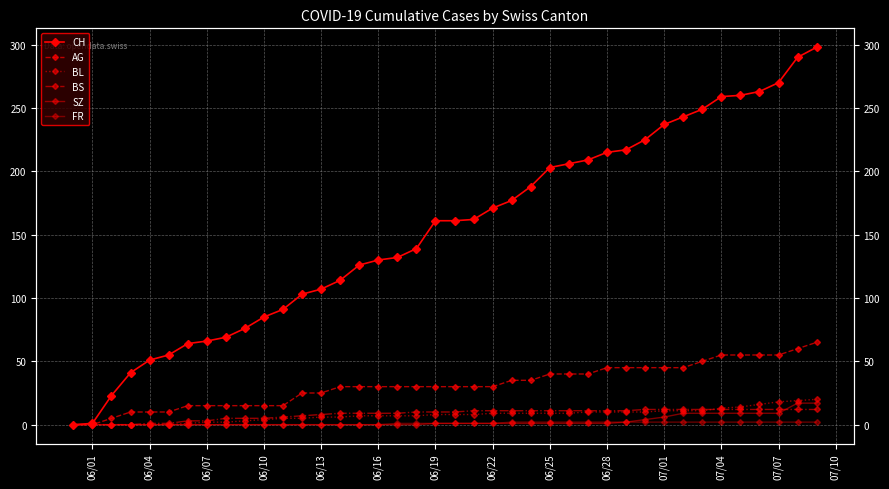

At which label does BL first exceed 8?

06/22